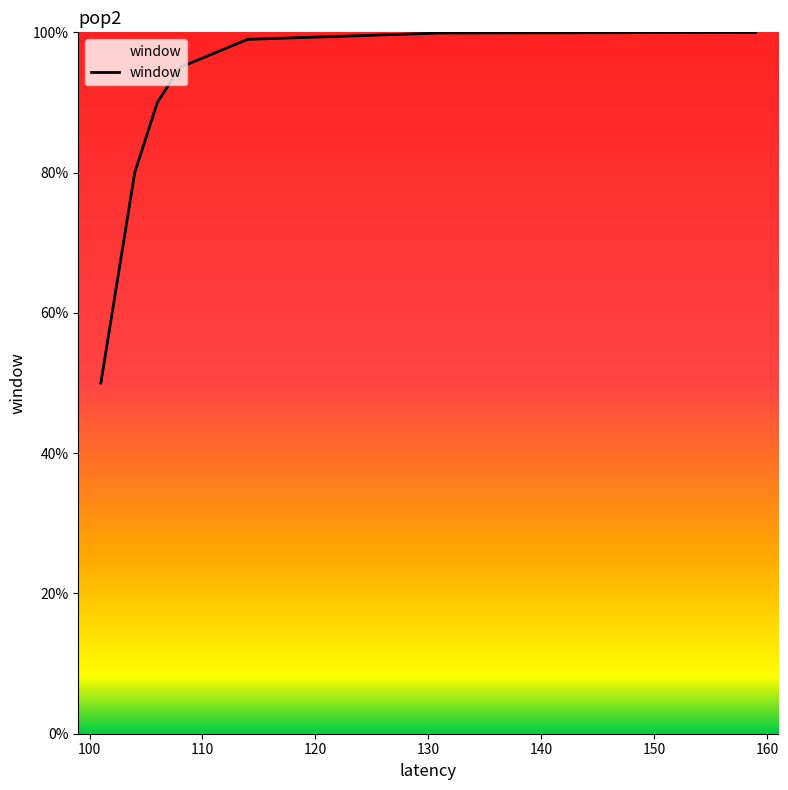

What is the greatest value displayed?

100.0